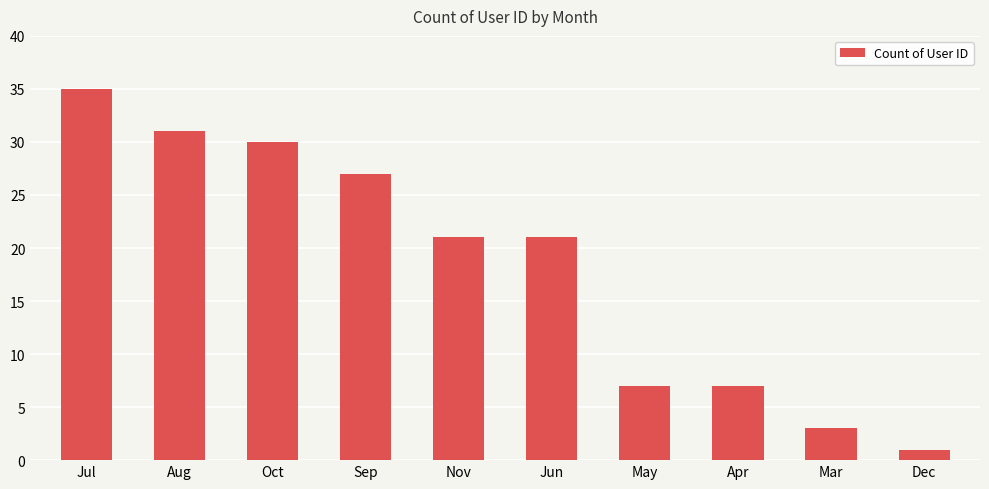

What is the change in value from Aug to Apr?

-24